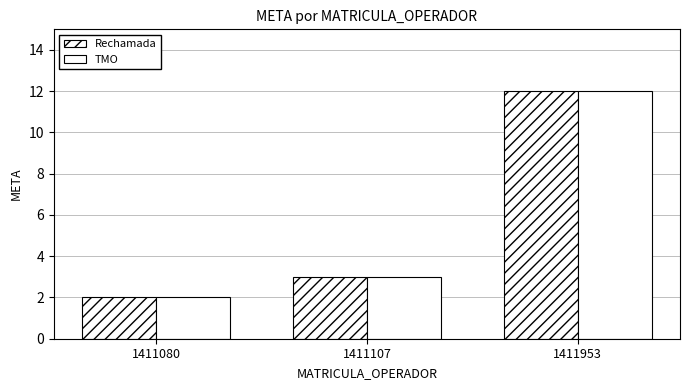

How many series are shown in this chart?

2